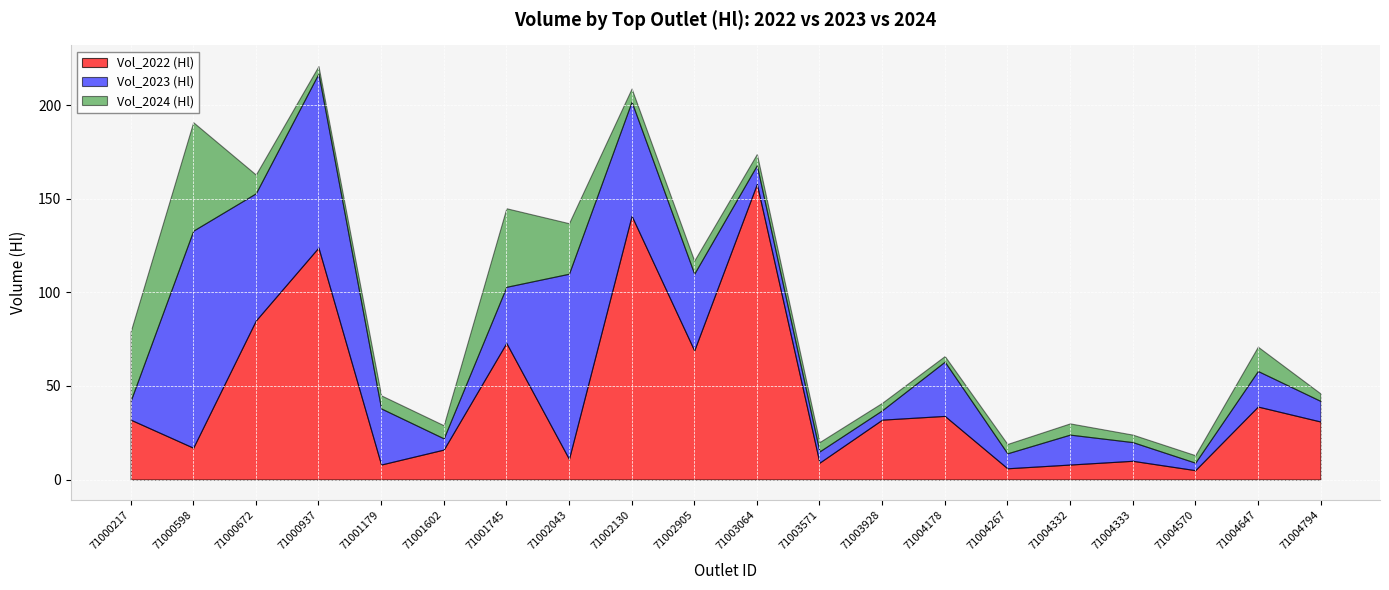

What is the difference between the Vol_2024 (Hl) values at 71001179 and 71000937?

3